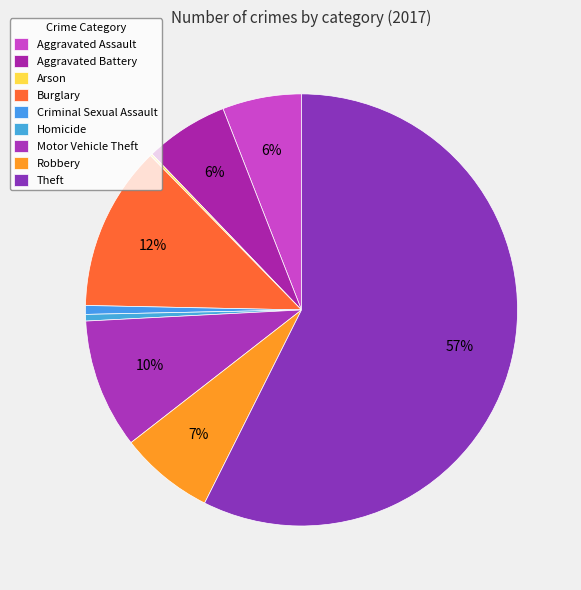

To the nearest percent, what is the difference between the Aggravated Battery and Burglary slice percentages?

6%